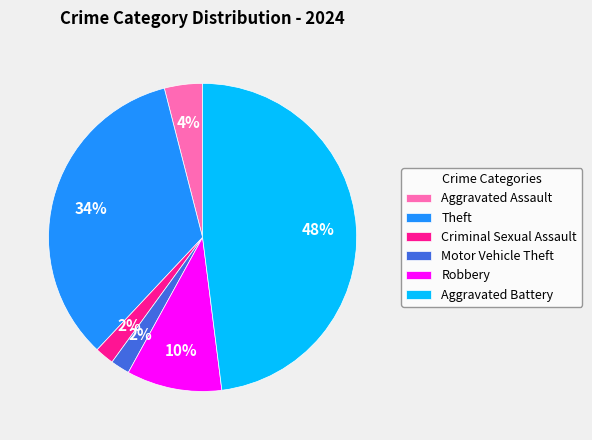

Does Criminal Sexual Assault account for over 50% of the chart?

No